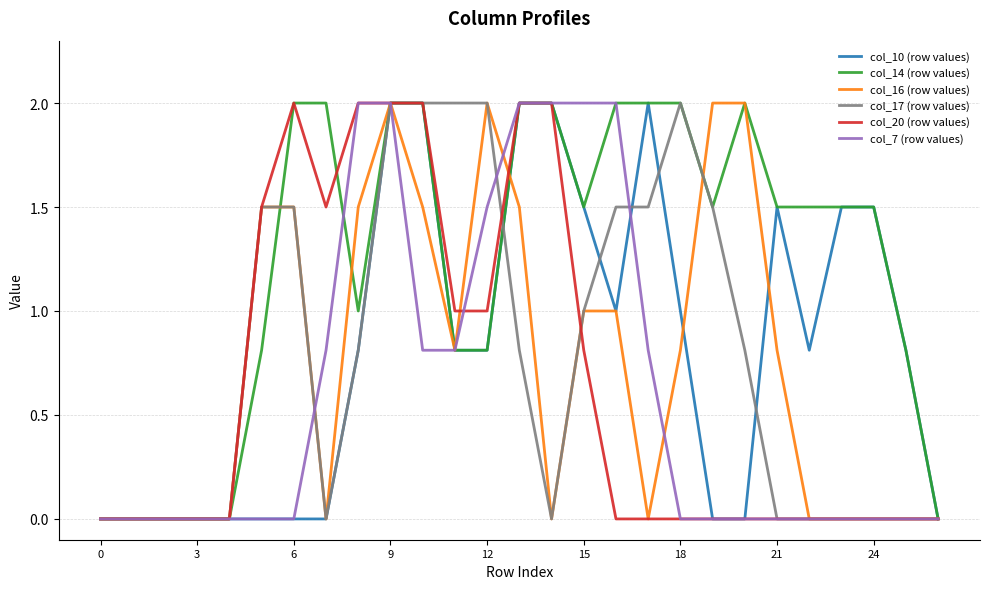

Does the chart display data point markers on the line(s)?

No